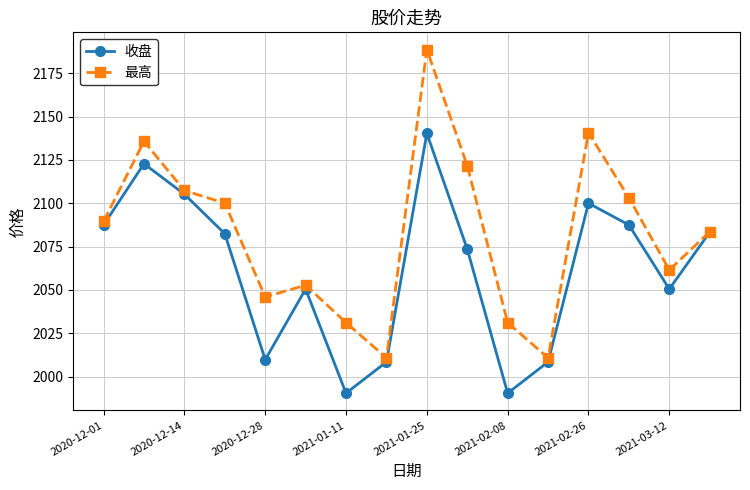

Rank the series by their maximum value, from highest to lowest.

最高, 收盘